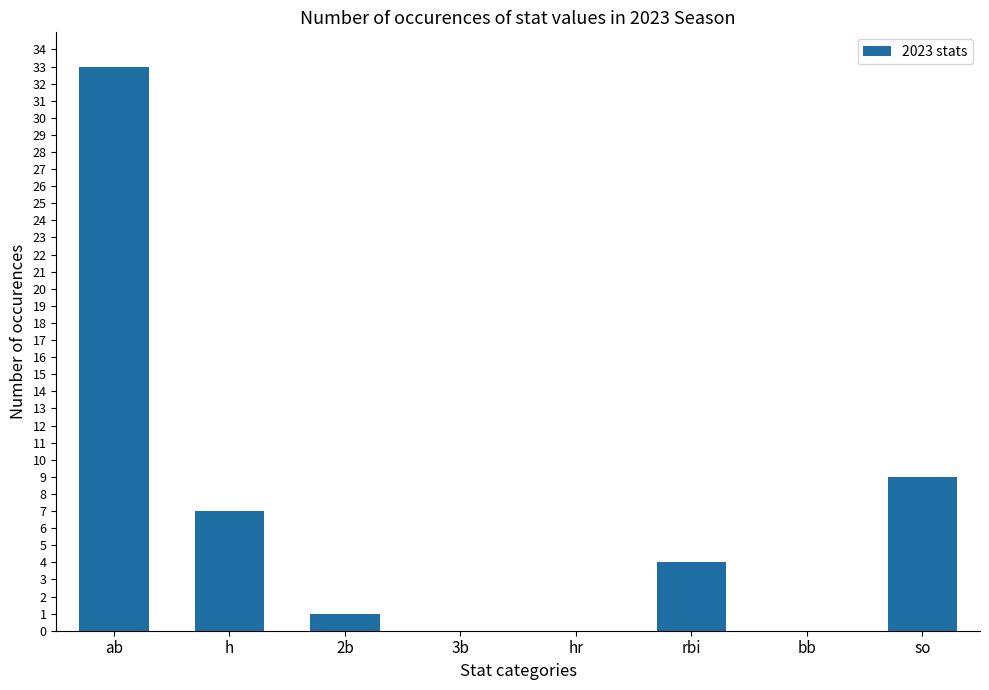

What is the sum of all values?

54